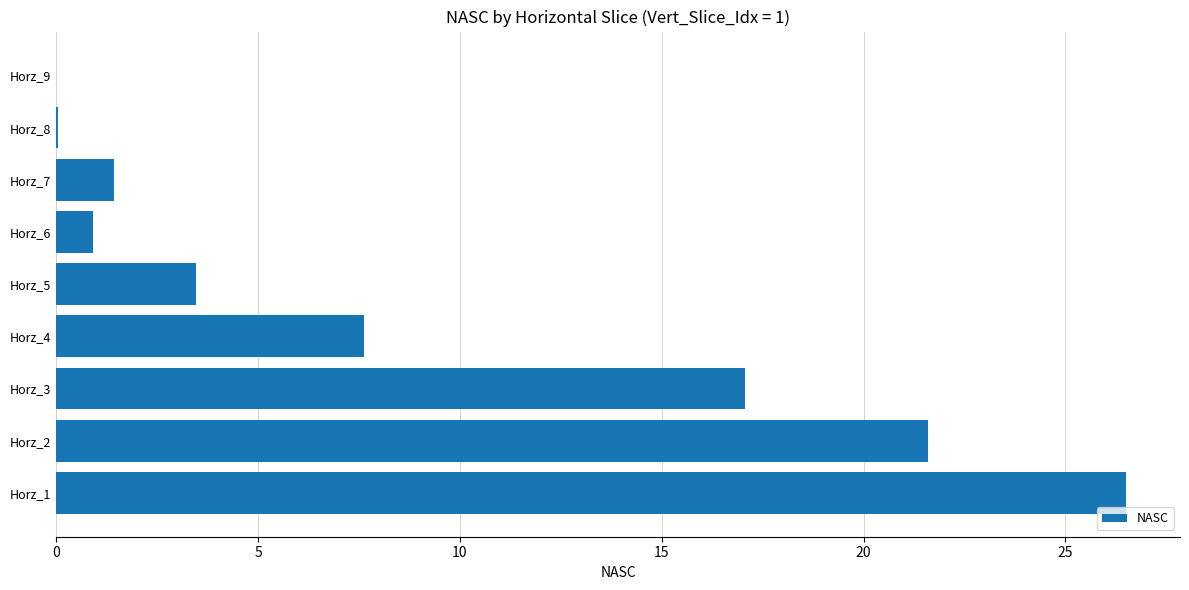

Is it true that the value at Horz_2 is 33.3?

False